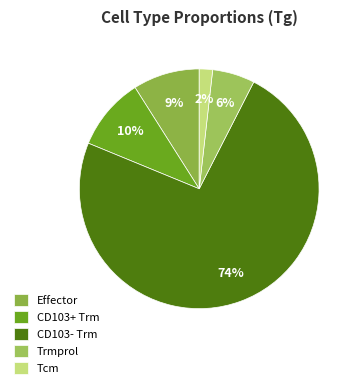

How many slices are in this pie chart?

5